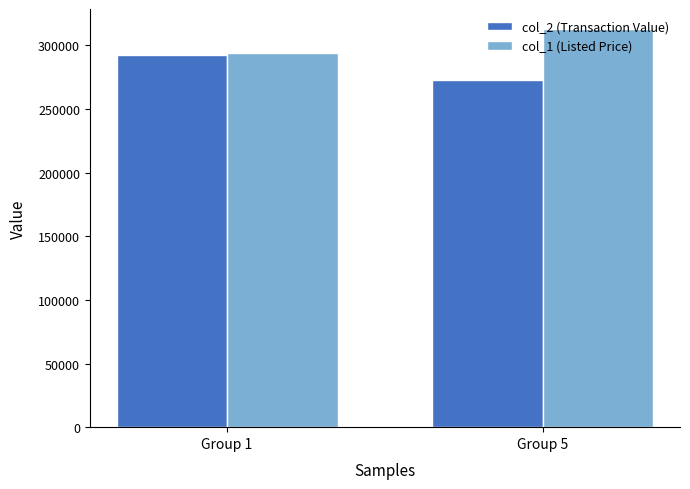

What is the sum of all col_1 (Listed Price) values?

607000